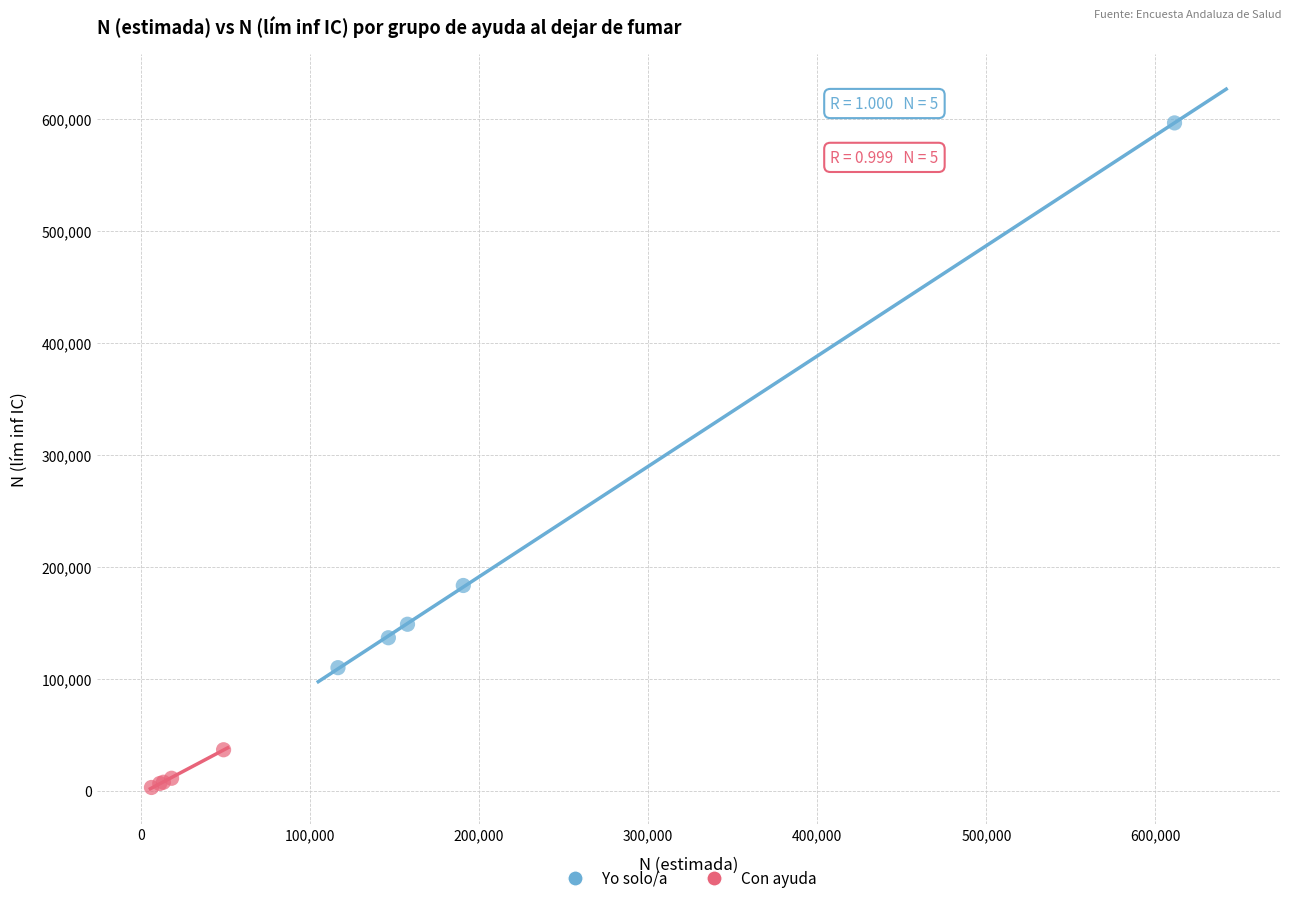

Which series has the largest Y range (max minus min)?

Yo solo/a